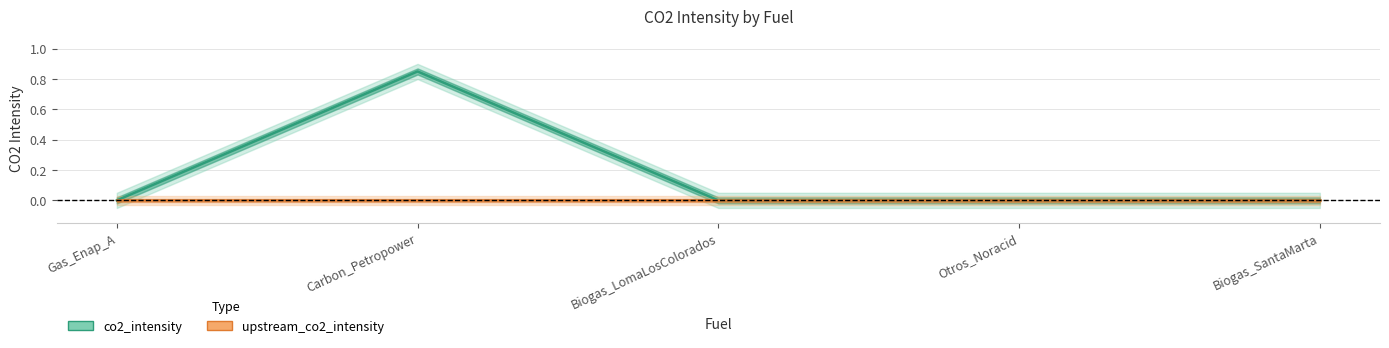

How many lines are shown in the chart?

2